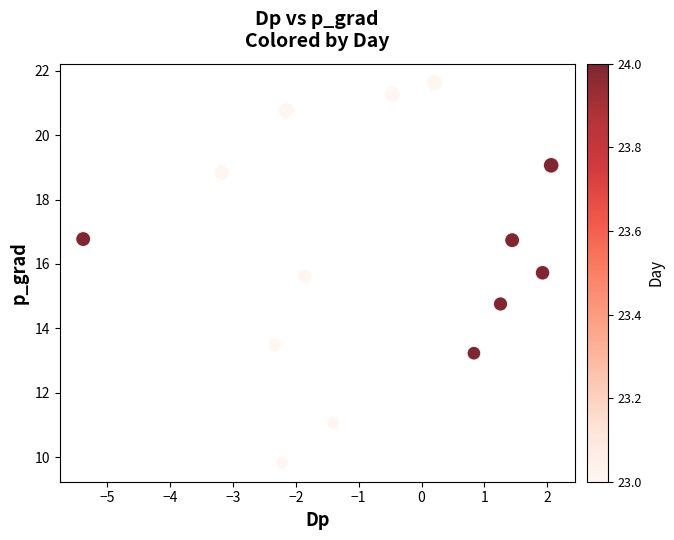

What Y value in the scatter plot is closest to 15?

14.8